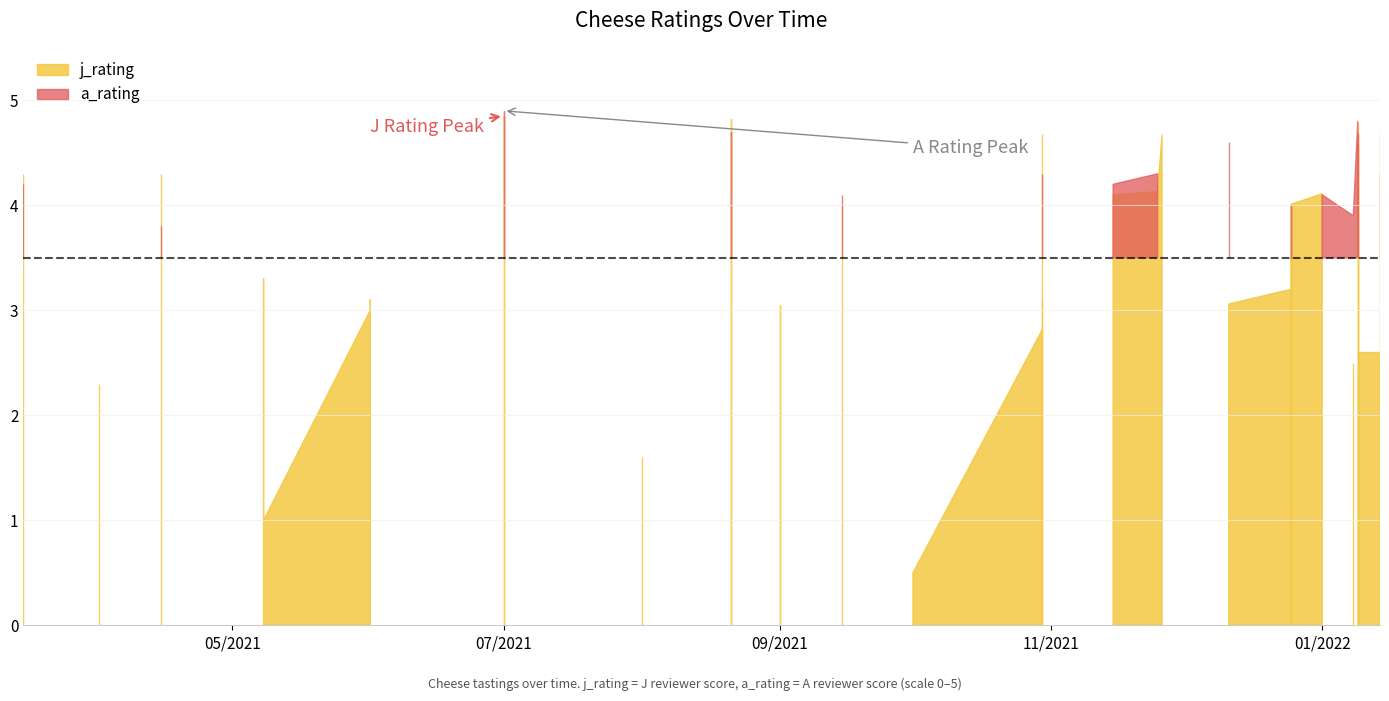

In a_rating, how many points are higher than both neighbors (excluding endpoints)?

12